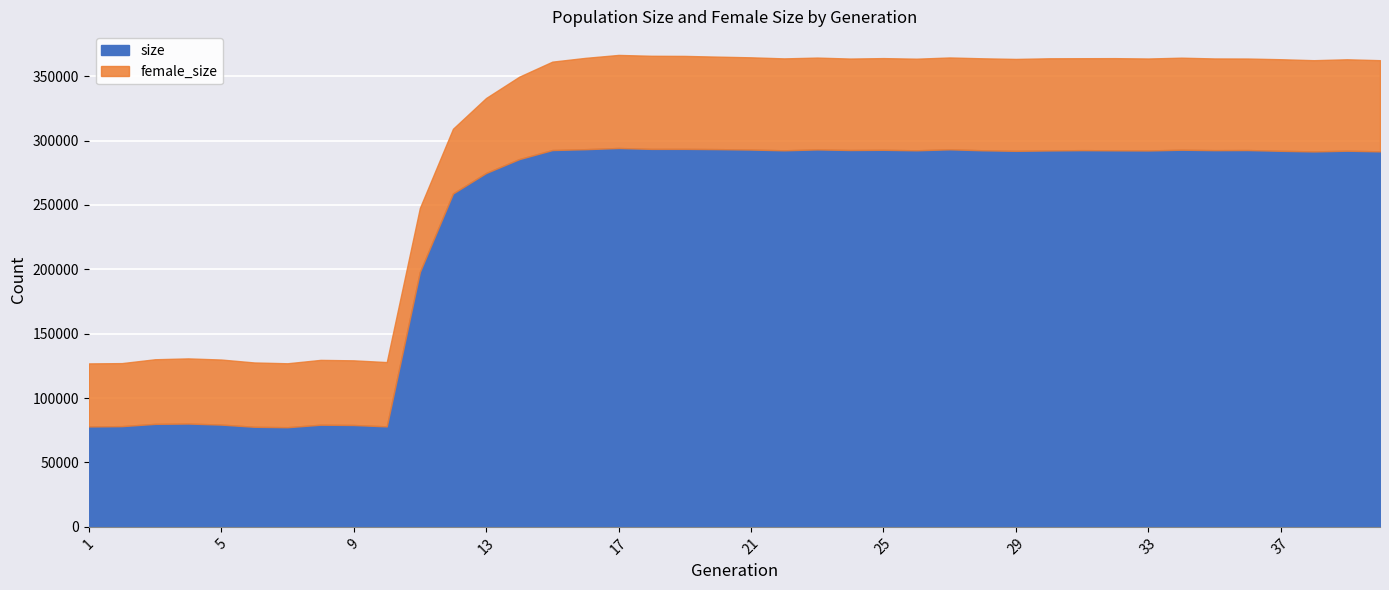

Read the value at 29.

292041